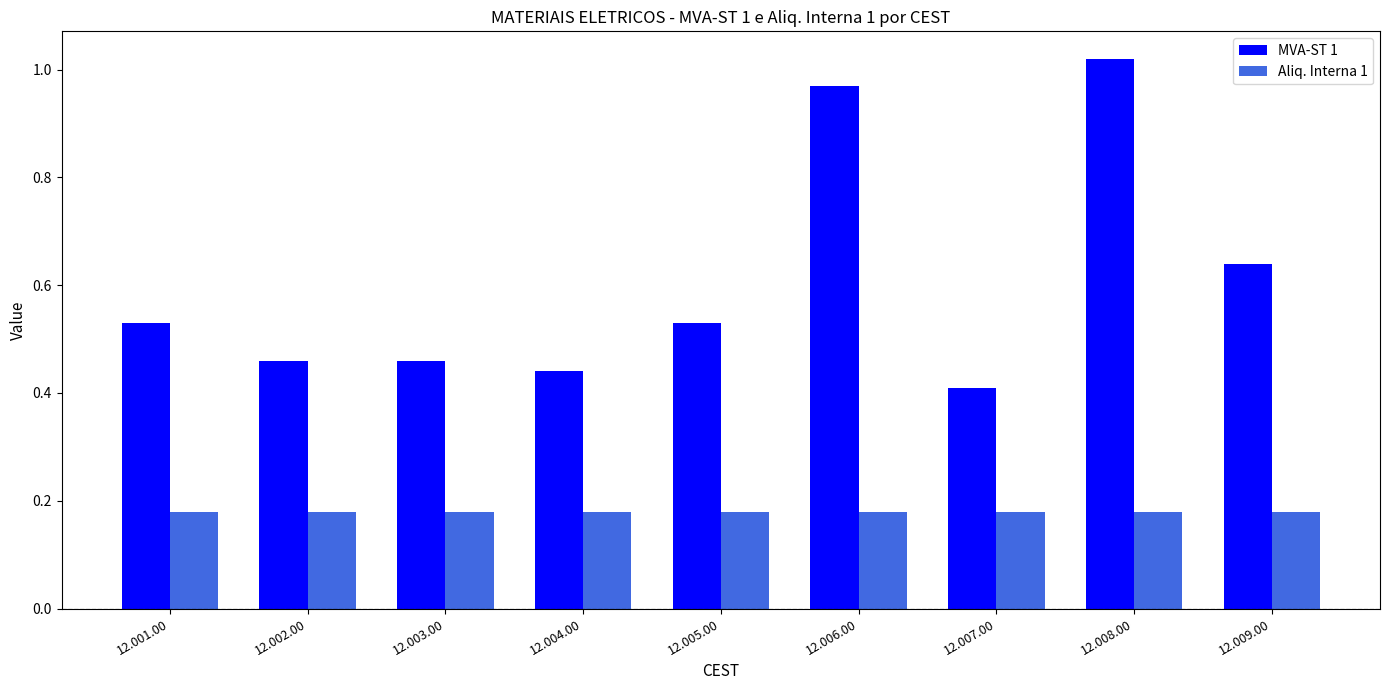

What is the label of the 5th bar from the left?

12.005.00